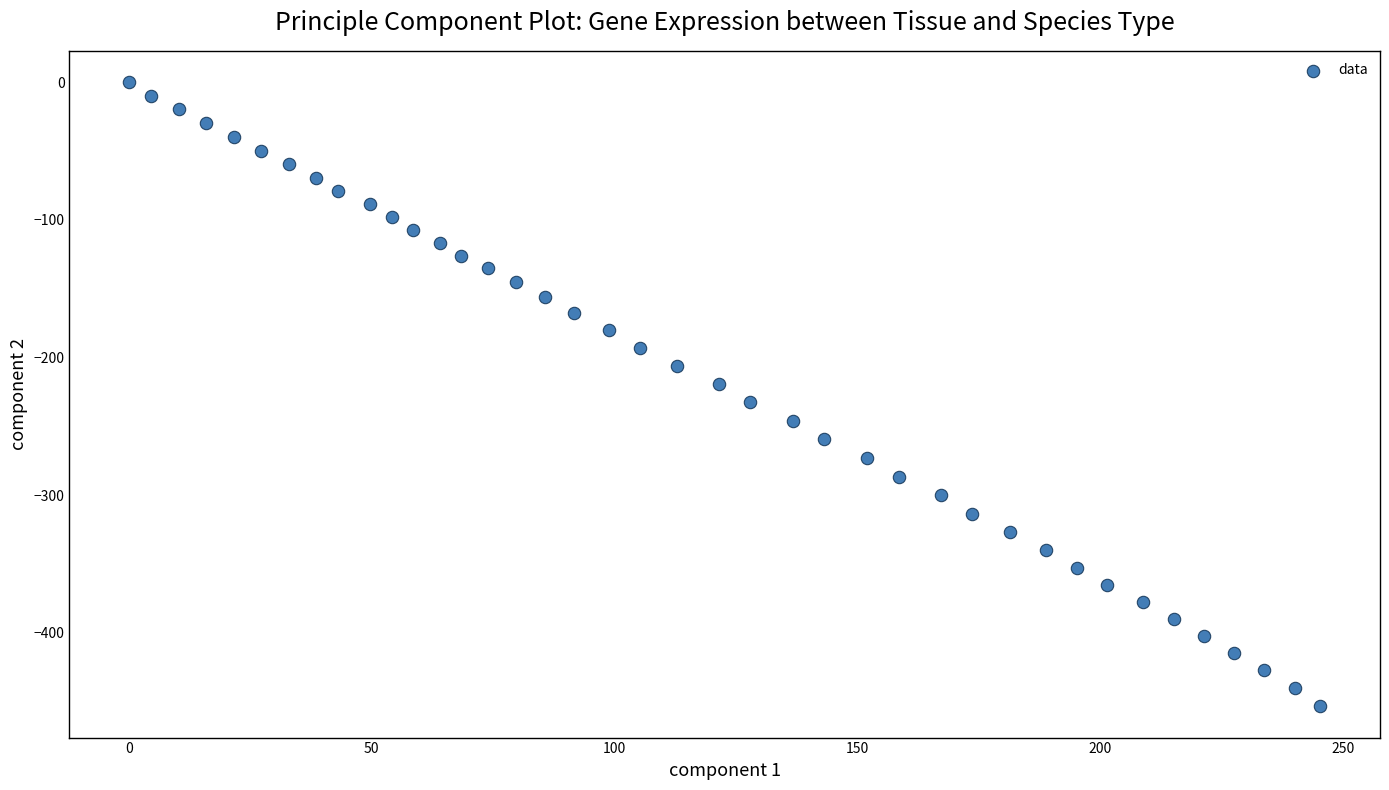

What is the range of Y values (max minus min)?

453.5